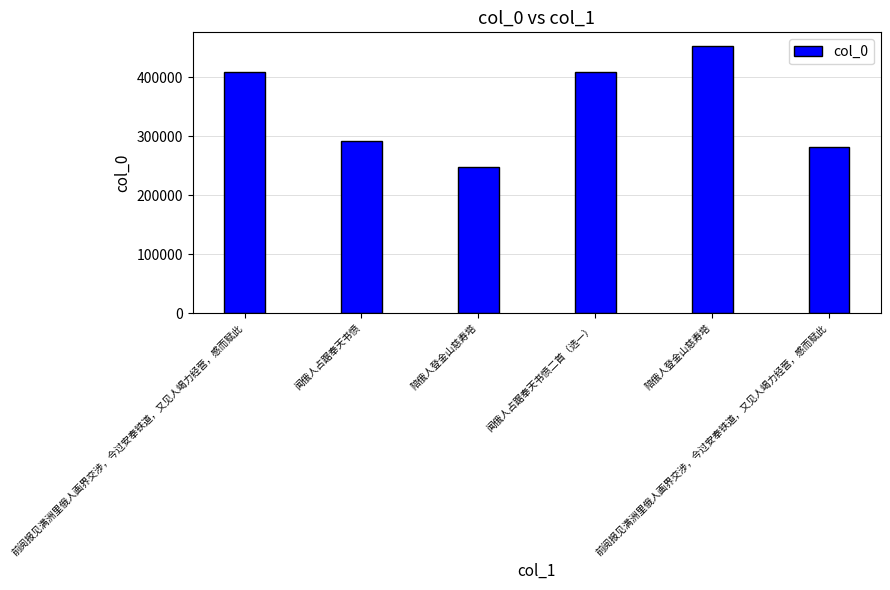

What is the label of the 1st bar from the left?

前阅报见满洲里俄人画界交涉，今过安奉铁道，又见人竭力经营，感而赋此